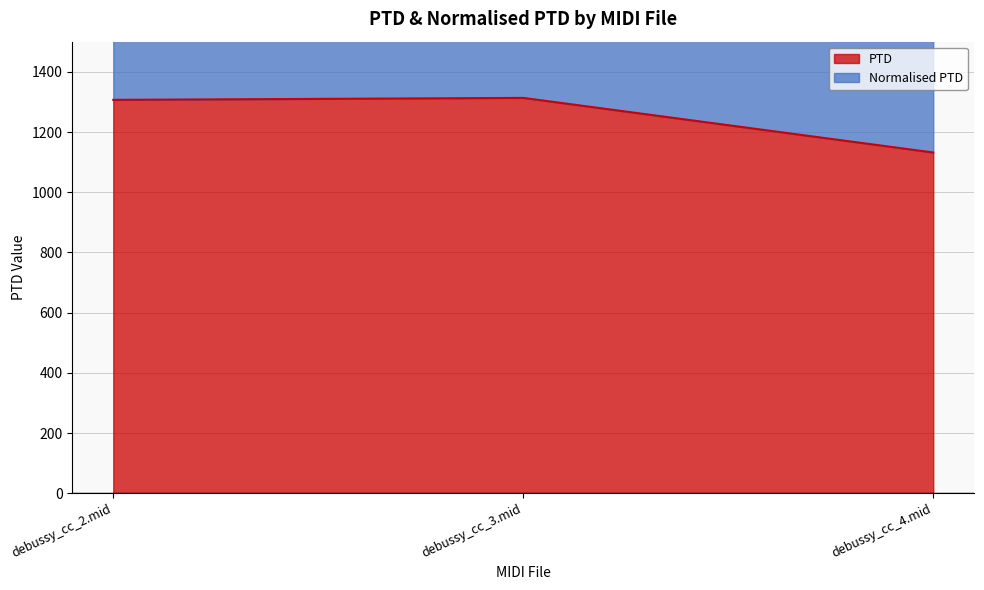

The value of PTD at debussy_cc_3.mid is 501.6. True or false?

False